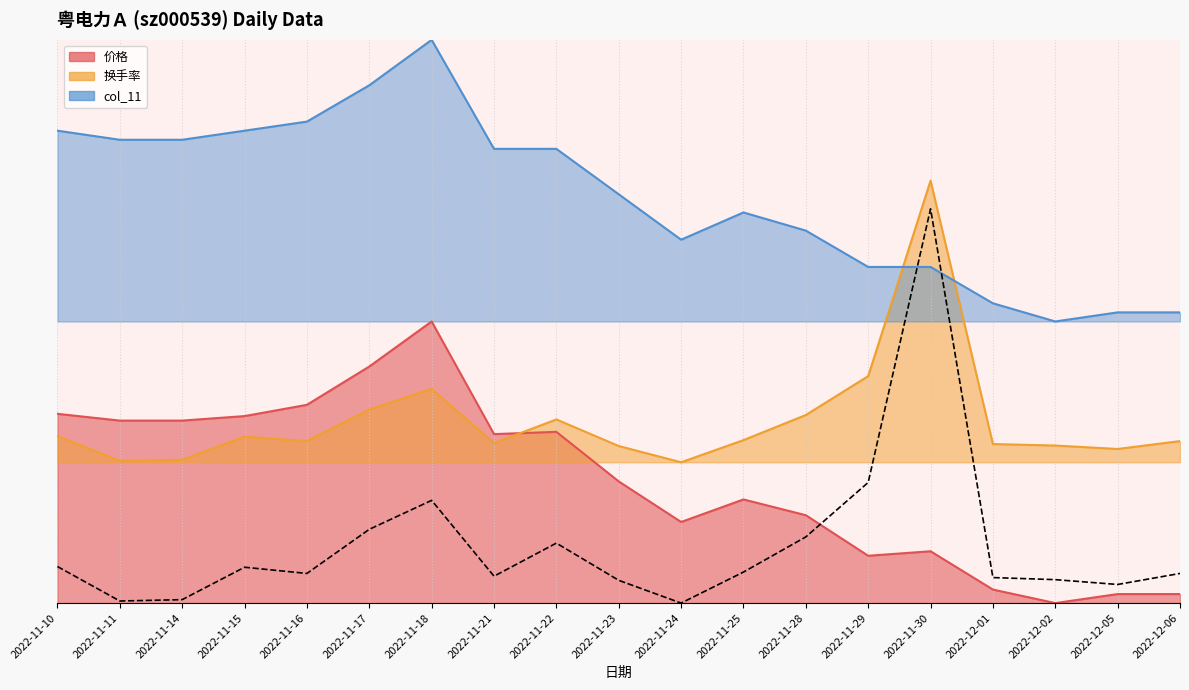

Where do 总市值(亿元) and 换手率 first cross each other?

2022-11-29 and 2022-11-30